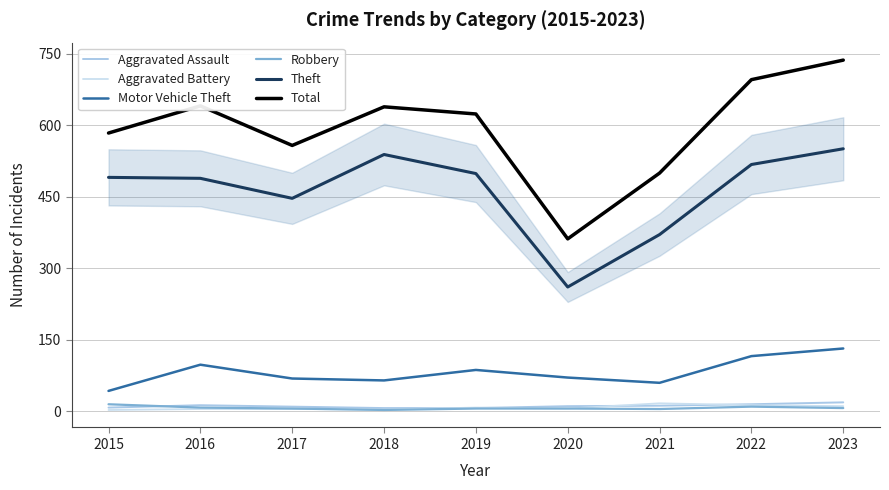

The value of Motor Vehicle Theft at 2021 is 60. True or false?

True